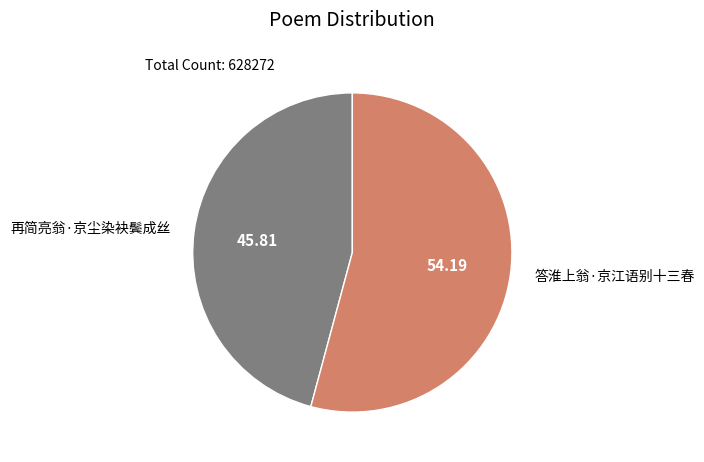

The 答淮上翁·京江语别十三春 slice represents 61% of the pie. True or false?

False